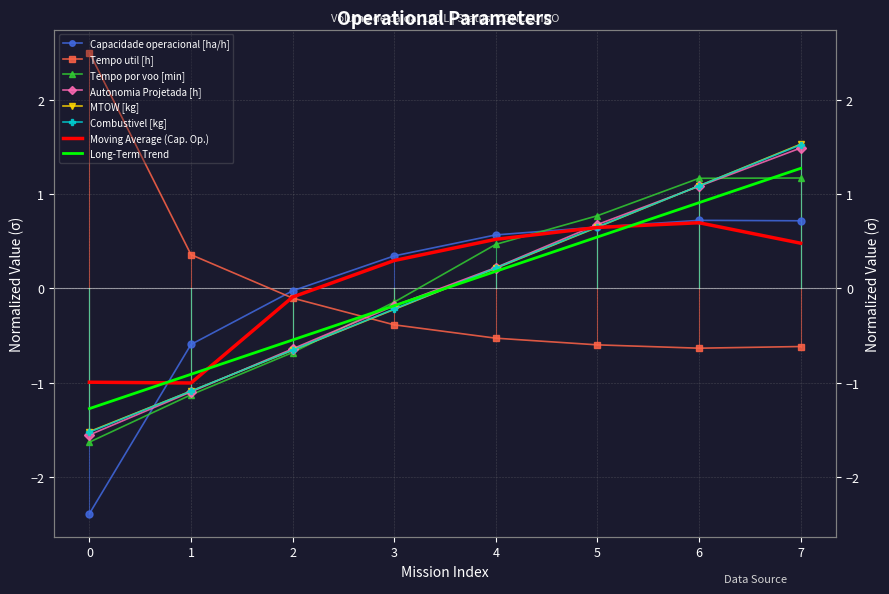

How many values in Combustivel [kg] are below zero?

4